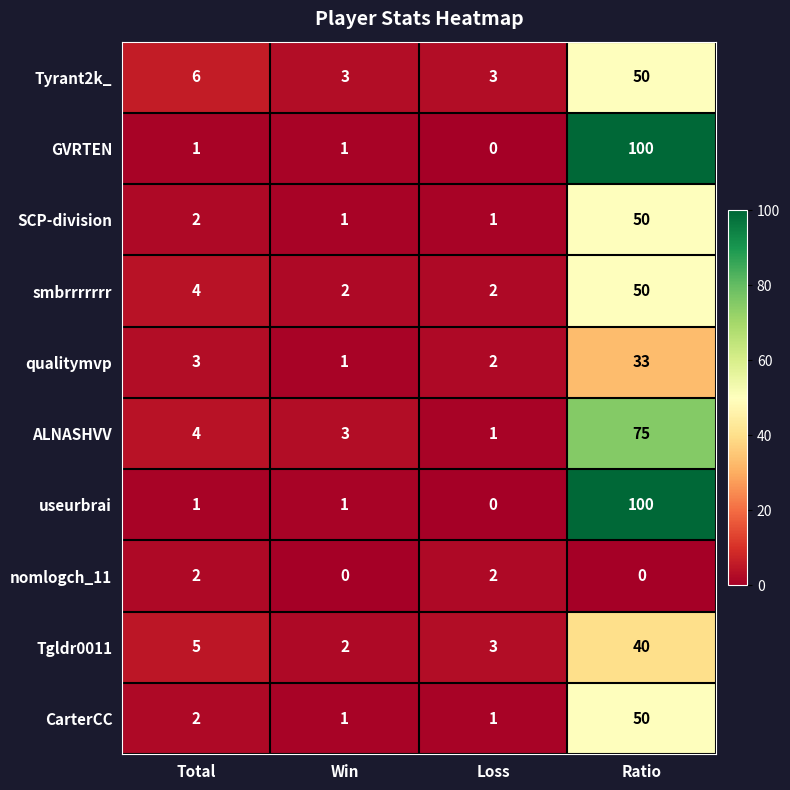

What is the average value of the useurbrai series?

26